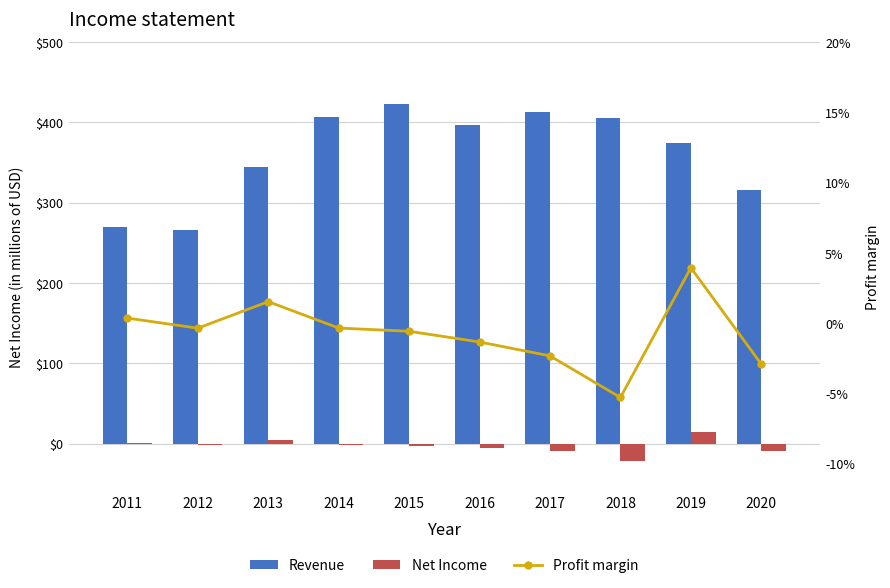

Reading right to left, extract all data points from this chart.

Revenue: 315.9	374.6	405.0	412.5	397.5	422.5	406.6	344.4	266.4	270.1
Net Income: -9.2	14.8	-21.4	-9.6	-5.3	-2.4	-1.4	5.3	-0.9	1.0
Profit margin: -2.9	4.0	-5.3	-2.3	-1.3	-0.6	-0.3	1.5	-0.4	0.4